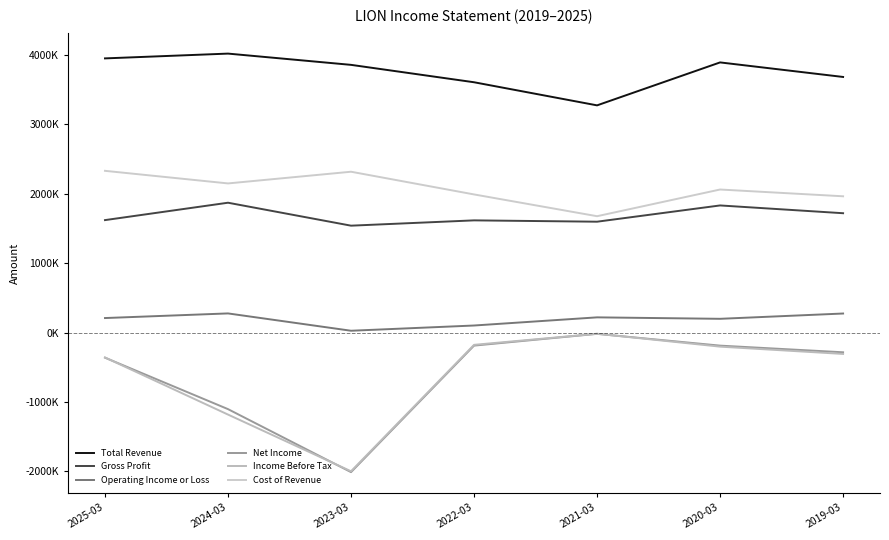

At which category is the sum across all series the highest?

2020-03